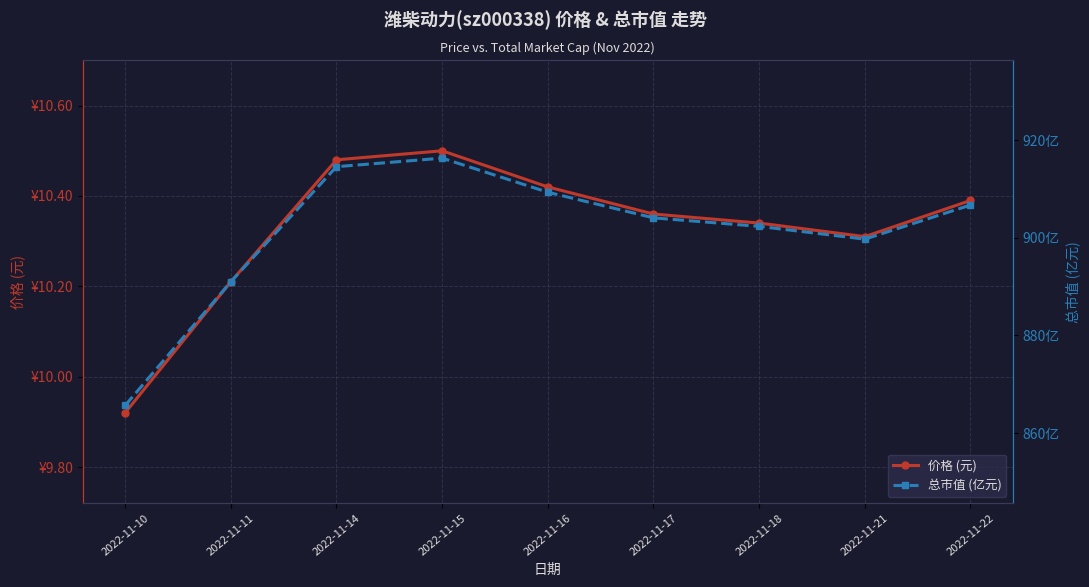

What is the average value of the 总市值 (亿元) series?

901.1